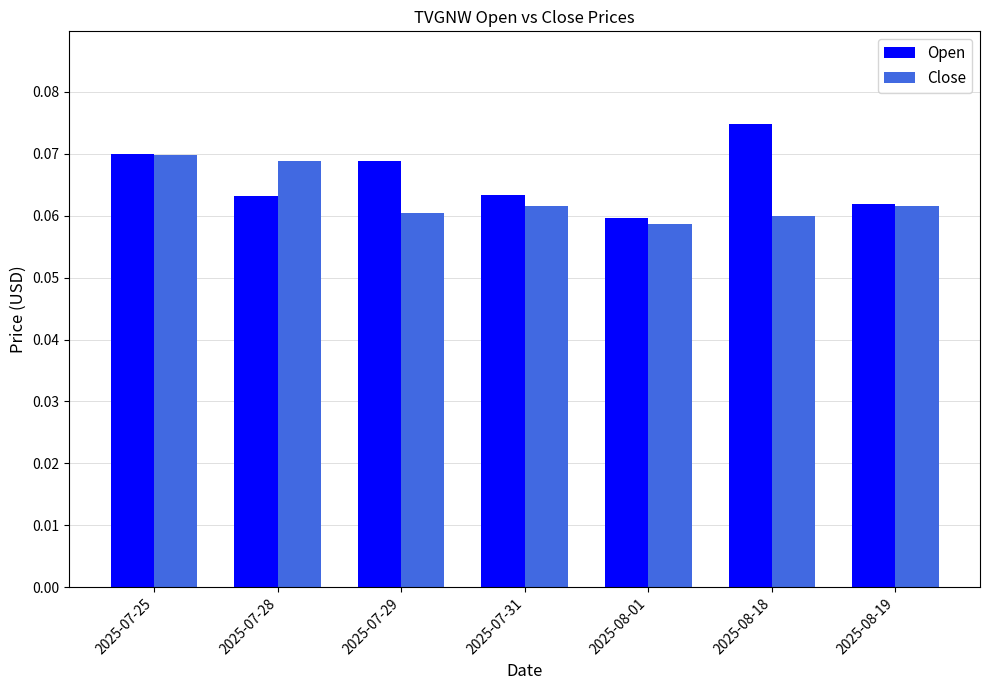

True or false: Open has a value of 0.0 at 2025-08-01.

False